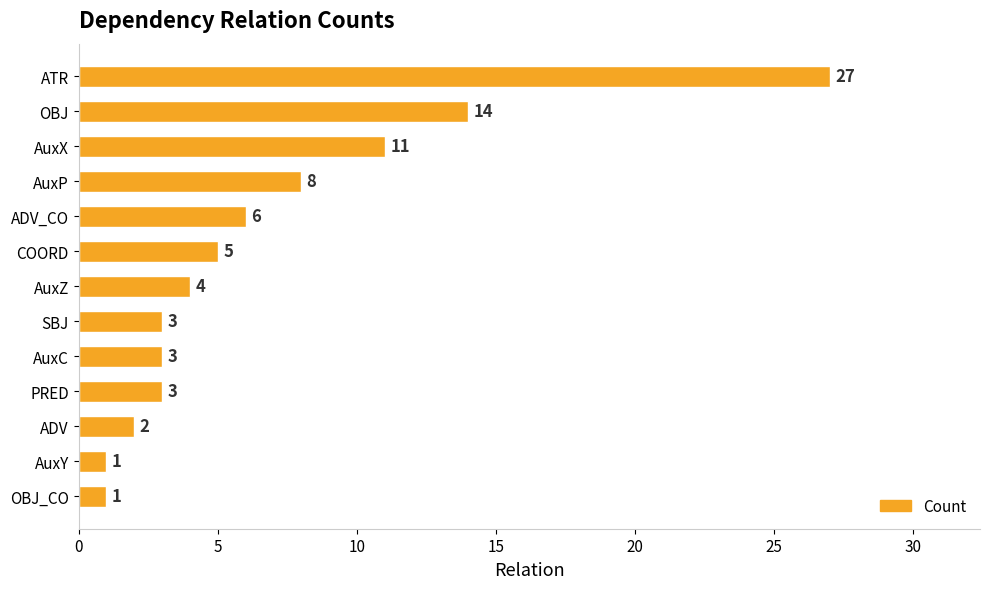

What is the value of the 12th bar from the top?

1